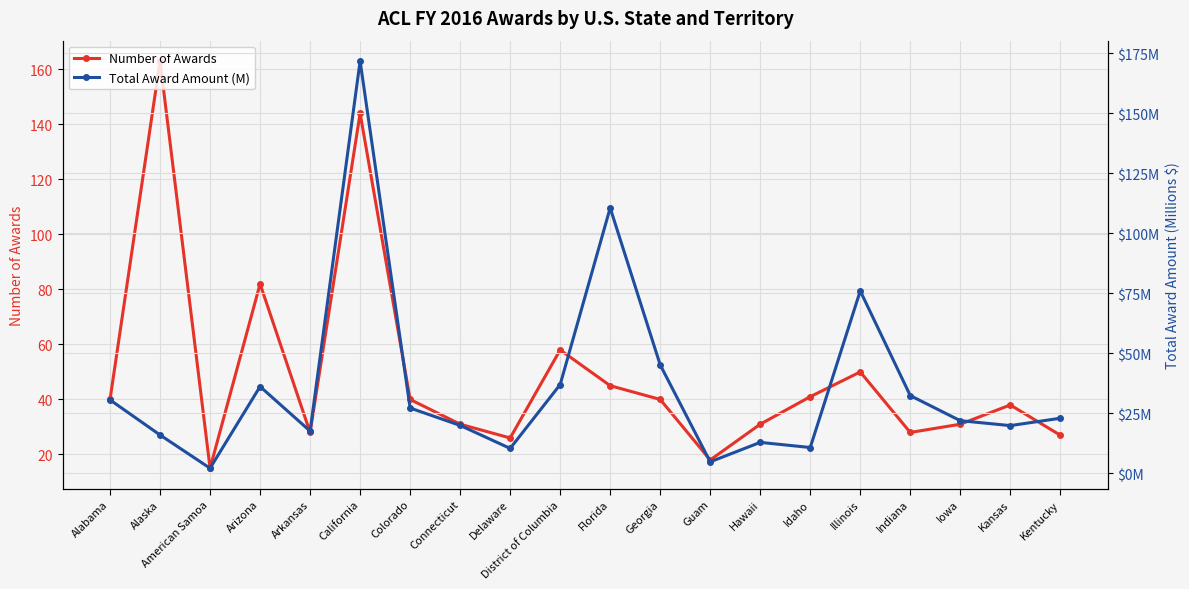

Is this an area chart (filled region under the line)?

No